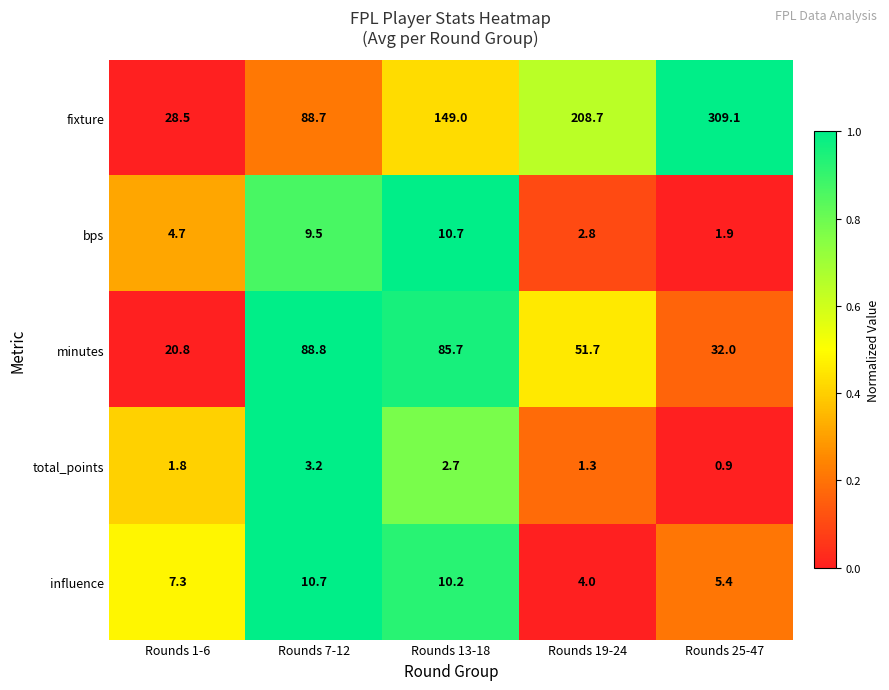

At which category does the chart reach its minimum across all series?

Rounds 25-47